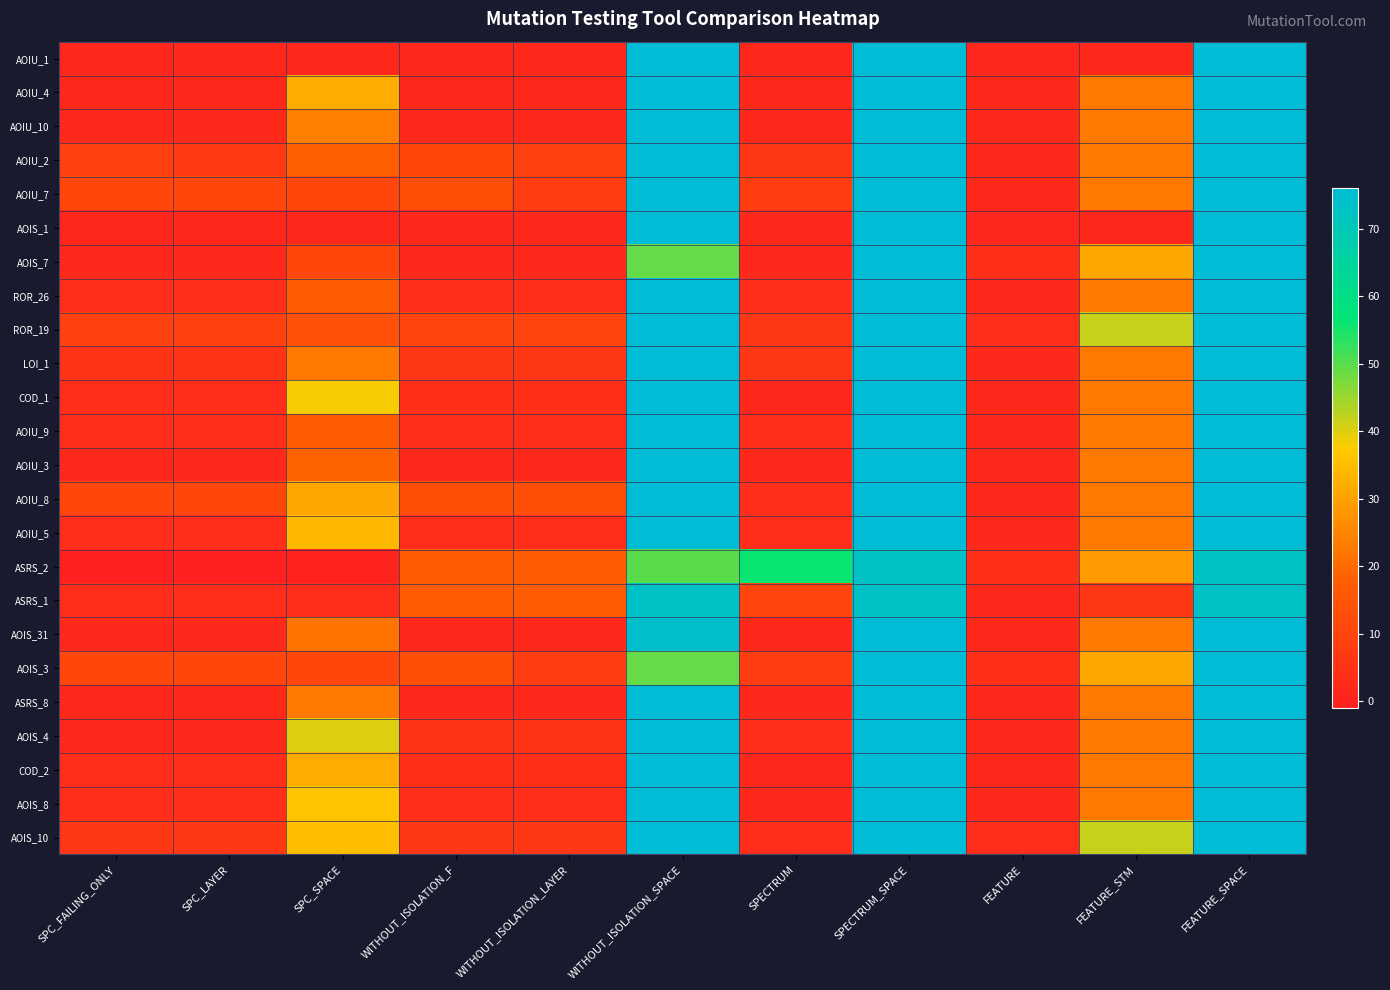

What is the total value across all series at SPECTRUM?

137